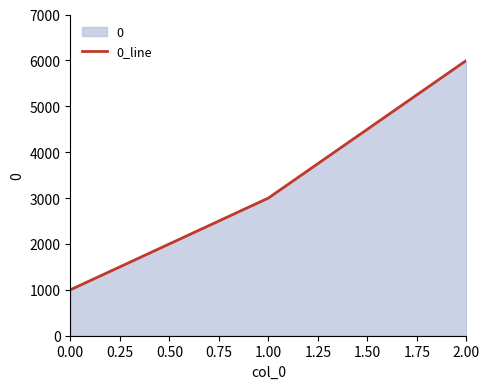

Approximately how many times larger is the value at 2.00 compared to 1.00?

2.0